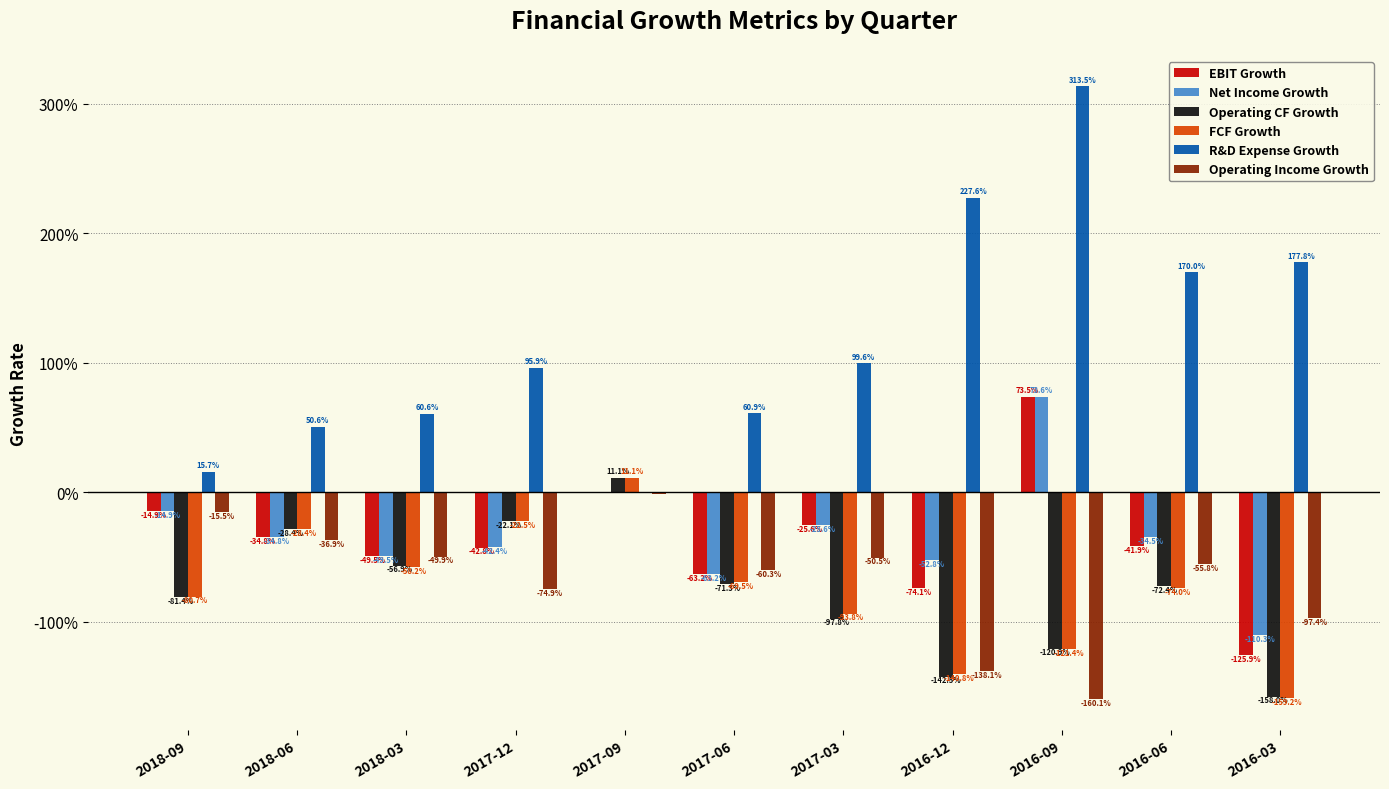

Reading right to left, transcribe all the data shown in this chart.

EBIT Growth: 2016-03=-1.3	2016-06=-0.4	2016-09=0.7	2016-12=-0.7	2017-03=-0.3	2017-06=-0.6	2017-09=-0.0	2017-12=-0.4	2018-03=-0.5	2018-06=-0.3	2018-09=-0.1
Net Income Growth: 2016-03=-1.1	2016-06=-0.3	2016-09=0.7	2016-12=-0.5	2017-03=-0.3	2017-06=-0.6	2017-09=-0.0	2017-12=-0.4	2018-03=-0.5	2018-06=-0.3	2018-09=-0.1
Operating CF Growth: 2016-03=-1.6	2016-06=-0.7	2016-09=-1.2	2016-12=-1.4	2017-03=-1.0	2017-06=-0.7	2017-09=0.1	2017-12=-0.2	2018-03=-0.6	2018-06=-0.3	2018-09=-0.8
FCF Growth: 2016-03=-1.6	2016-06=-0.7	2016-09=-1.2	2016-12=-1.4	2017-03=-0.9	2017-06=-0.7	2017-09=0.1	2017-12=-0.2	2018-03=-0.6	2018-06=-0.3	2018-09=-0.8
R&D Expense Growth: 2016-03=1.8	2016-06=1.7	2016-09=3.1	2016-12=2.3	2017-03=1.0	2017-06=0.6	2017-09=-0.0	2017-12=1.0	2018-03=0.6	2018-06=0.5	2018-09=0.2
Operating Income Growth: 2016-03=-1.0	2016-06=-0.6	2016-09=-1.6	2016-12=-1.4	2017-03=-0.5	2017-06=-0.6	2017-09=-0.0	2017-12=-0.7	2018-03=-0.5	2018-06=-0.4	2018-09=-0.2